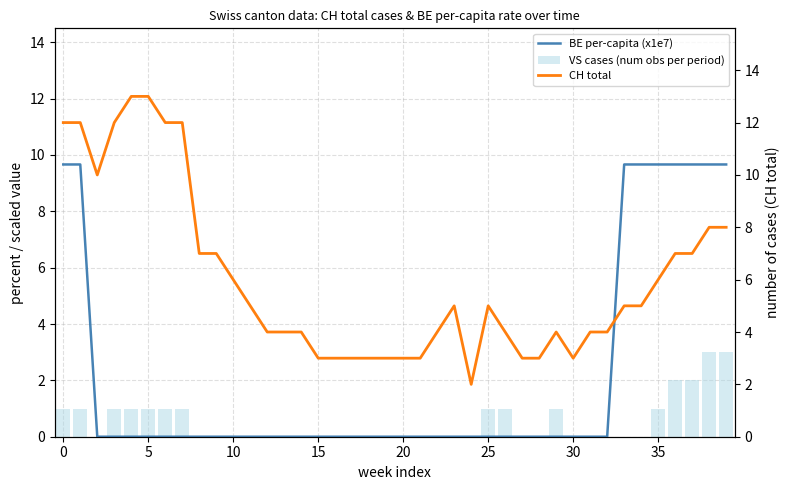

Which series has the largest total across all categories?

CH total